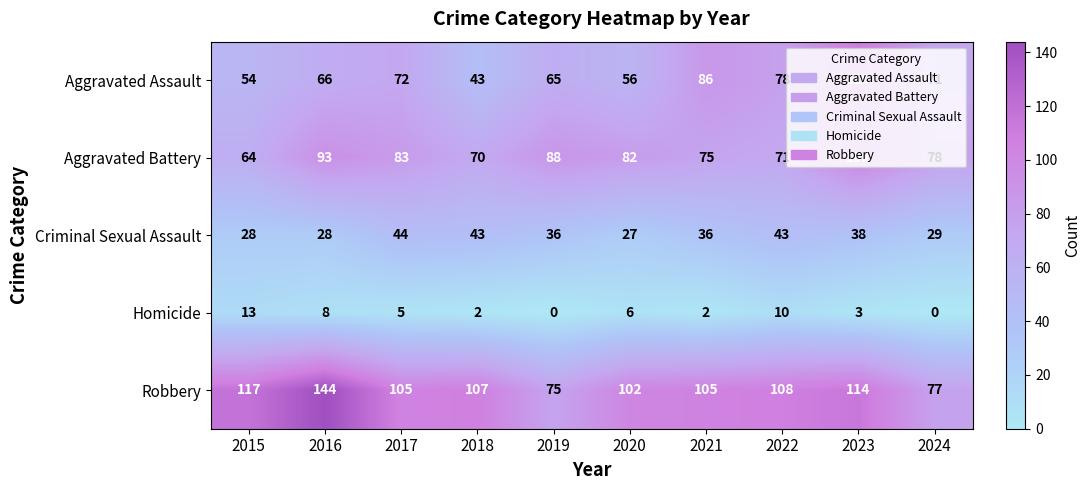

Where is Homicide nearest to the value 6?

2020